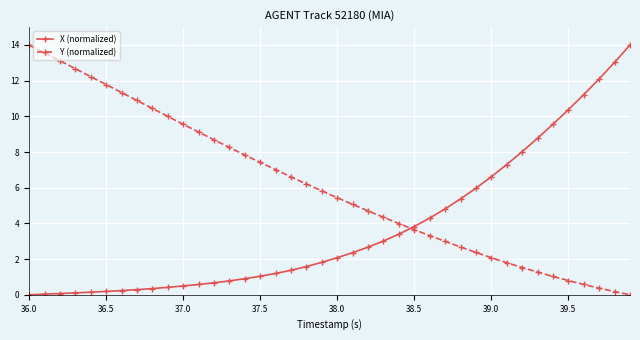

Which series has the largest total across all categories?

Y (normalized)